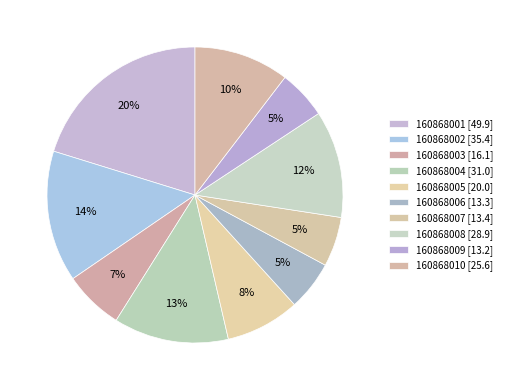

True or false: 160868002 accounts for 14% of the total.

True